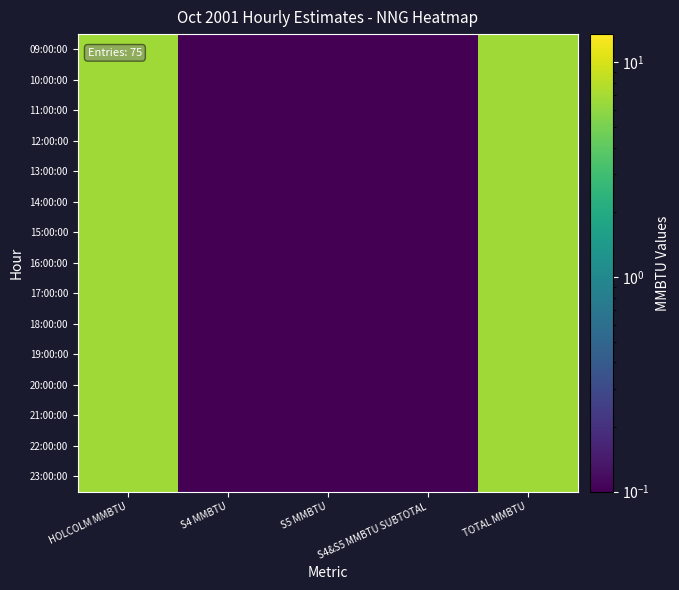

Which series changed the most between S5 MMBTU and S4&S5 MMBTU SUBTOTAL?

09:00:00